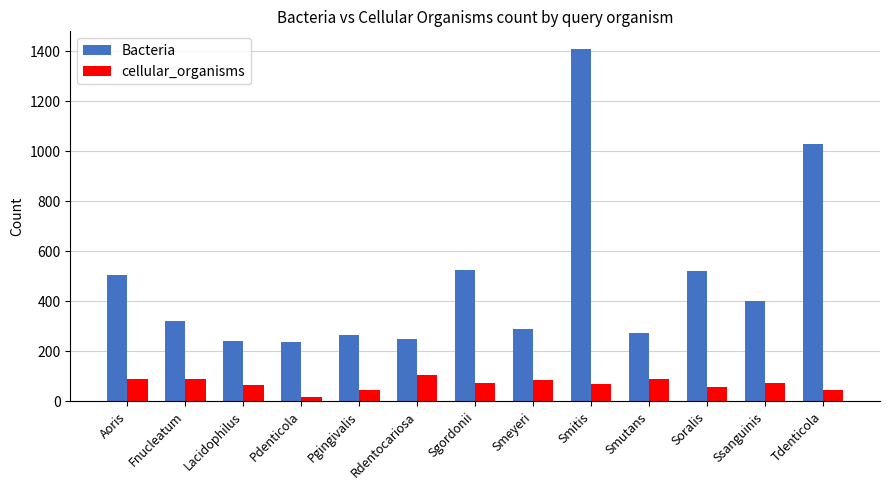

What is the highest value of the Bacteria series?

1410